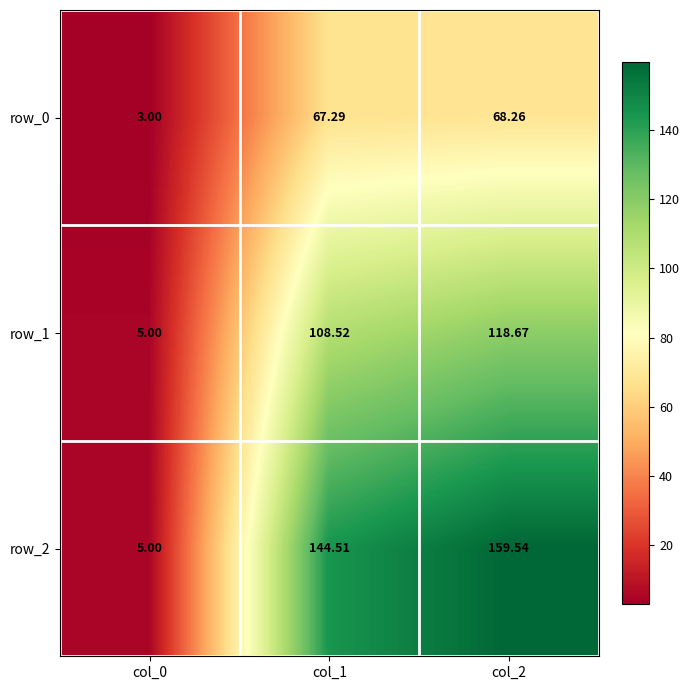

List the labels in order of row_2 value, smallest first.

col_0, col_1, col_2